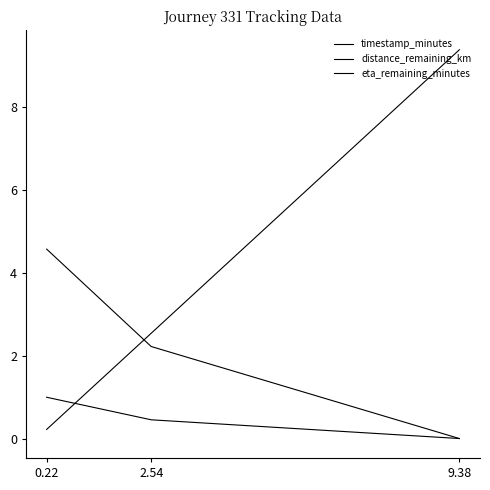

Which series has the largest range (max minus min)?

timestamp_minutes